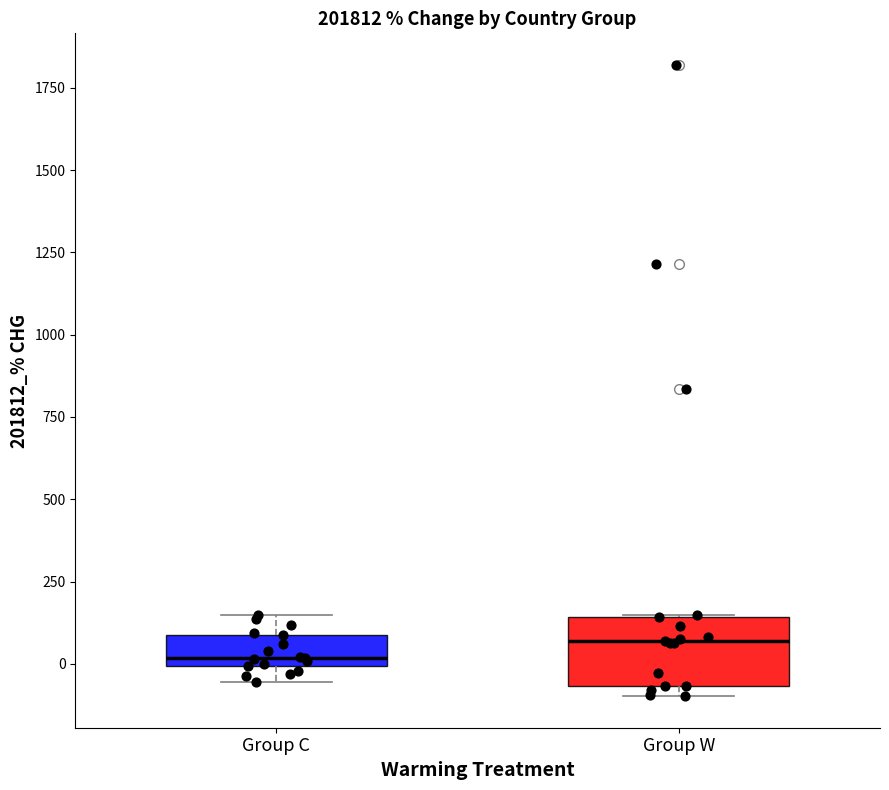

Reading left to right, read every box against the y-axis: the position of its median line, the range the box covers, and the ends of its whiskers. The values are not printed on the chart, so give them approximately, as read against the axis.

Group C: median 0 (just above the box's lower edge), box 0 to 100, whiskers -50 to 150
Group W: median 50, box -50 to 150, whiskers -100 to 150